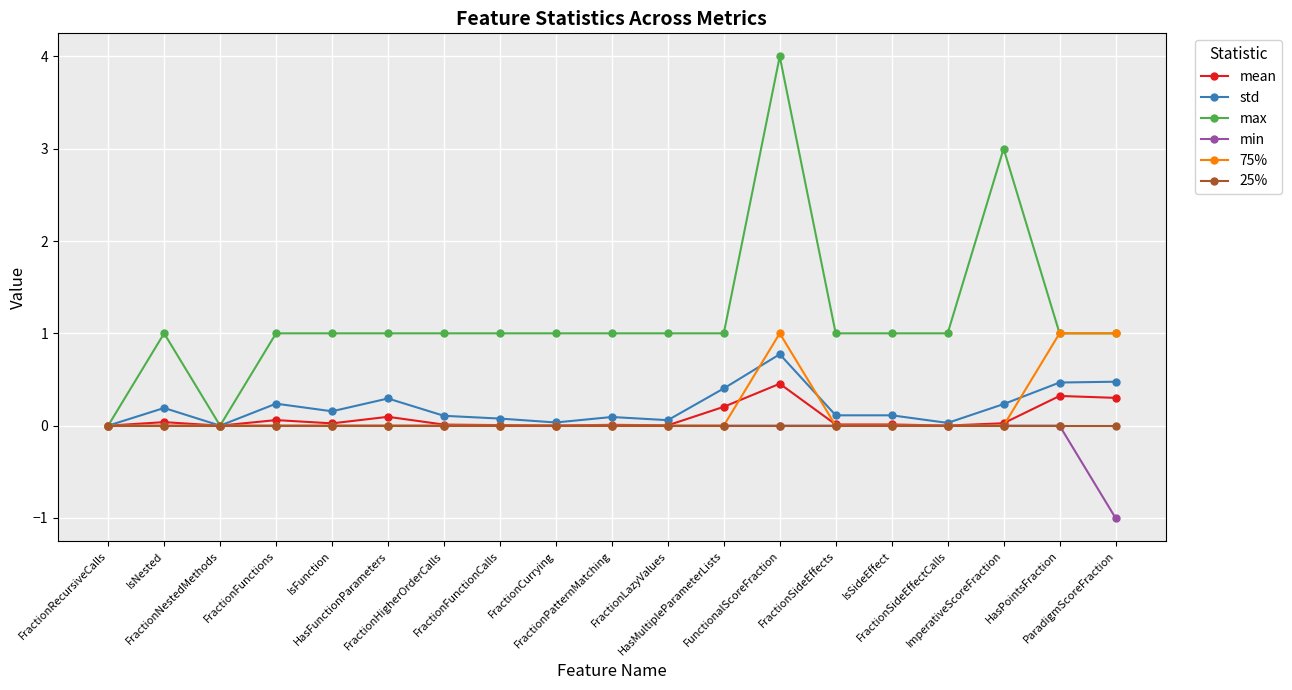

True or false: max has more than 2 interior local peaks.

True